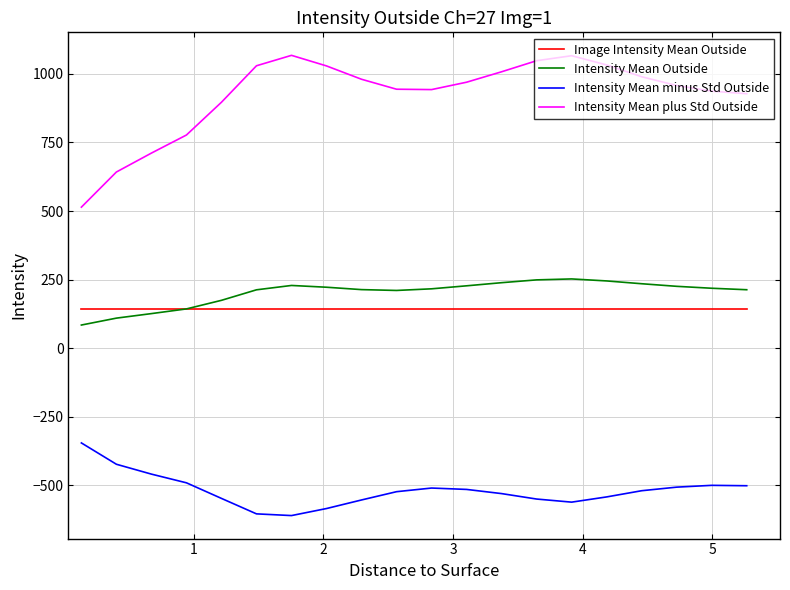

List the series in order of their peak value, lowest first.

Intensity Mean minus Std Outside, Image Intensity Mean Outside, Intensity Mean Outside, Intensity Mean plus Std Outside